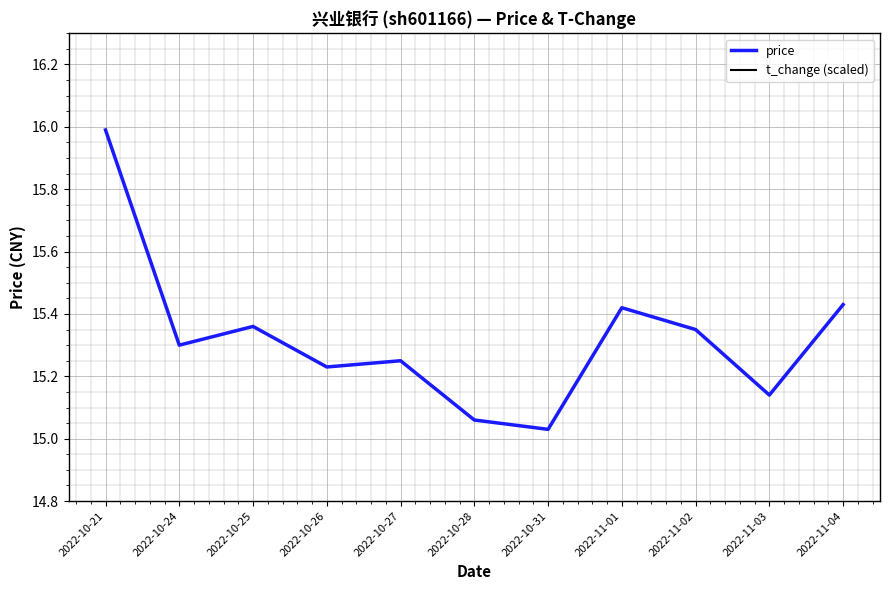

What is the total value across all series at 2022-11-03?

32.1